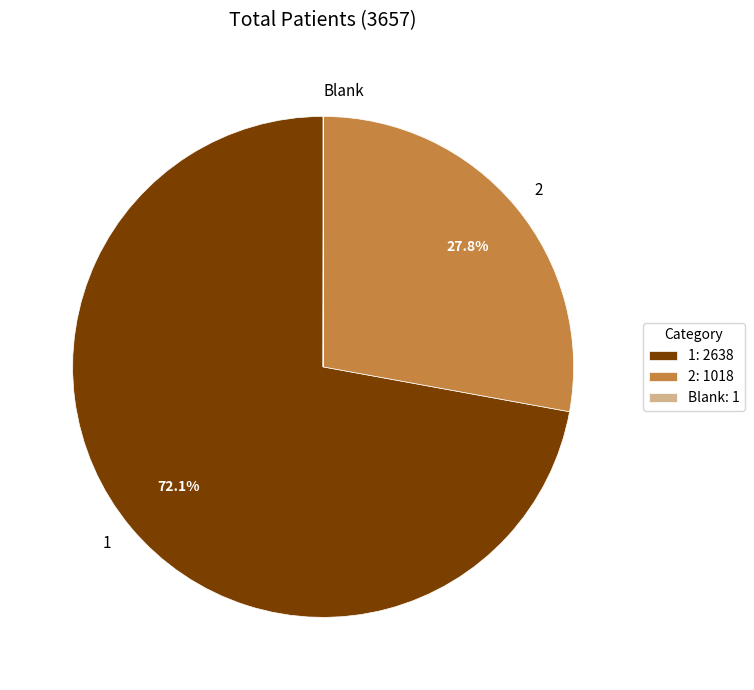

To the nearest percent, what is the difference between the largest and smallest slice percentages?

72%